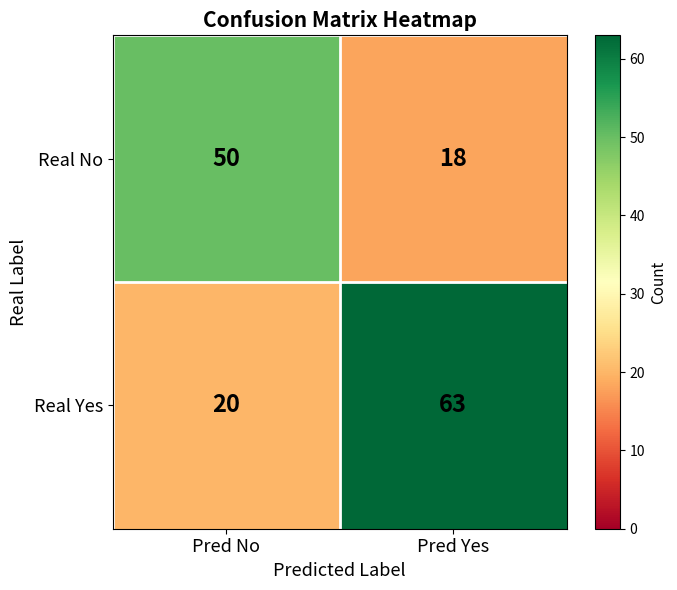

What is the average value of the Real Yes series?

42